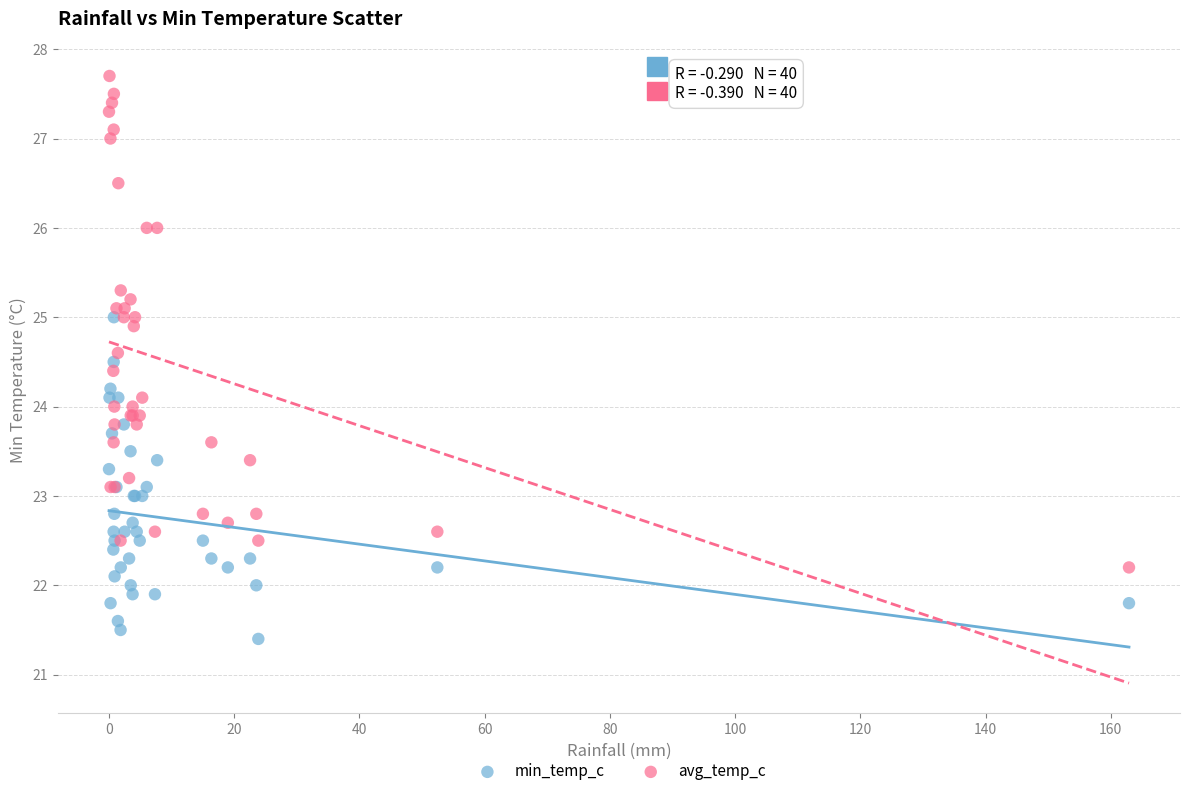

Which series contains the lowest Y value?

min_temp_c